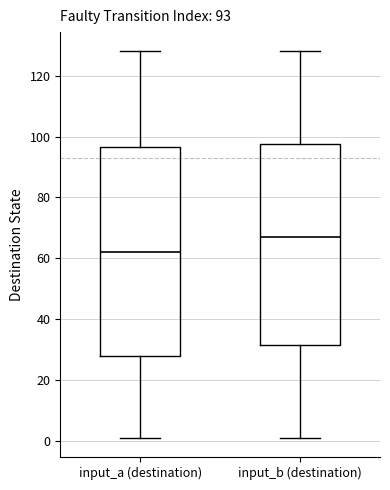

Which box is the tallest, from its lower edge to its upper edge?

input_a (destination)